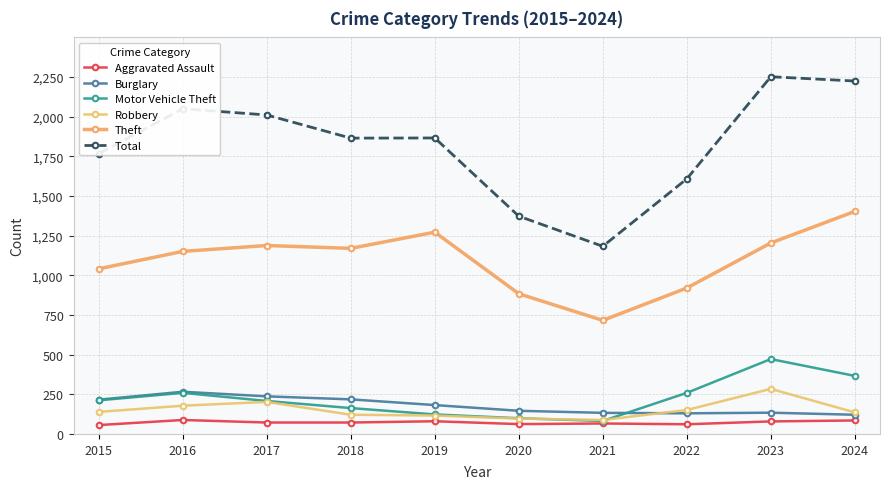

What is the value of the Total point at the 7th from the left?

1183